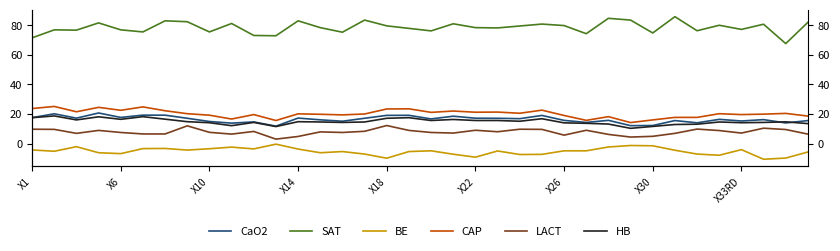

Which has a higher value, 30 or X18?

X18